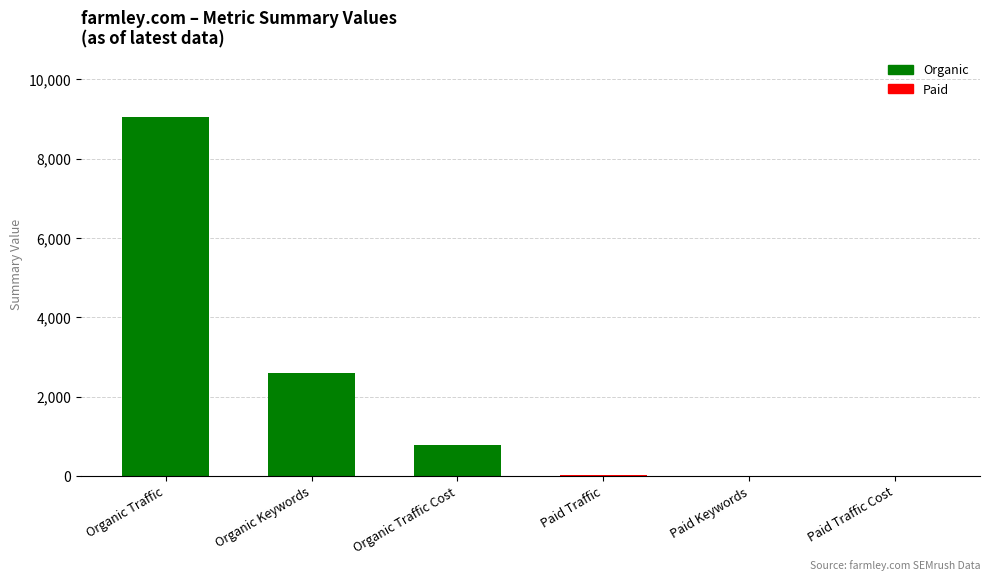

What is the change in value from Organic Keywords to Paid Traffic?

-2585